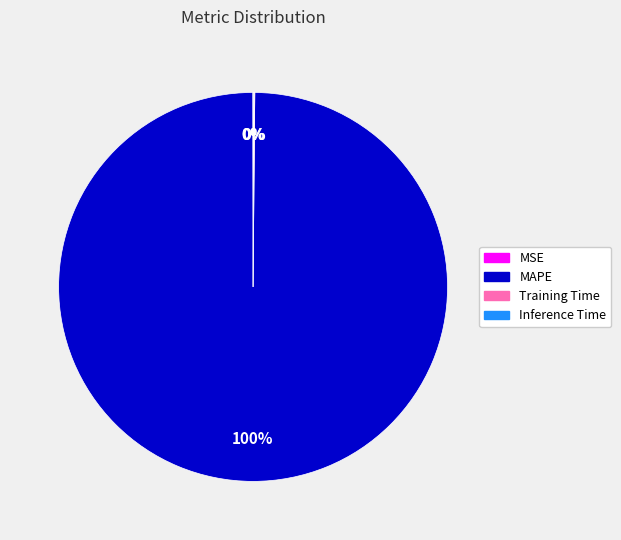

Is it true that MAPE is 100% of the pie?

True